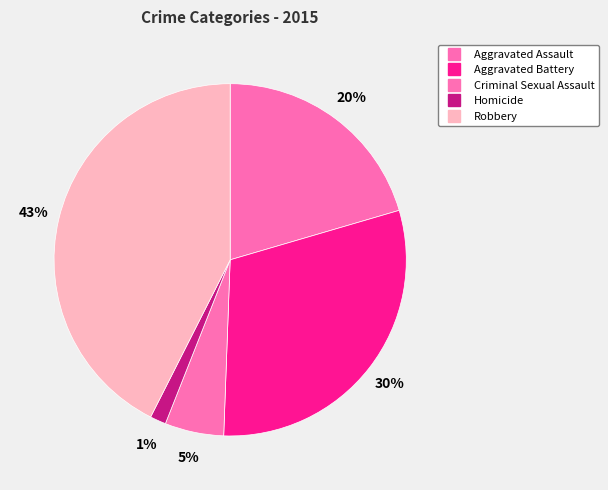

The Homicide slice represents 7% of the pie. True or false?

False